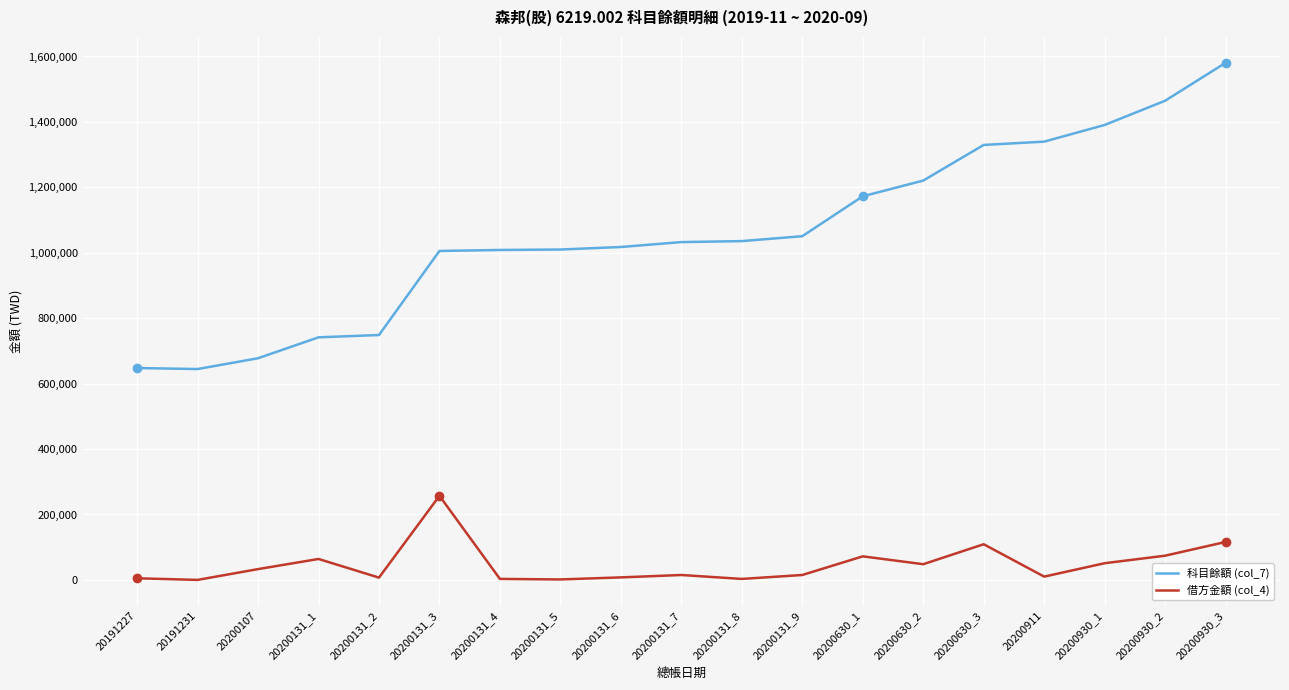

True or false: 借方金額 (col_4) and 科目餘額 (col_7) cross at least once.

False